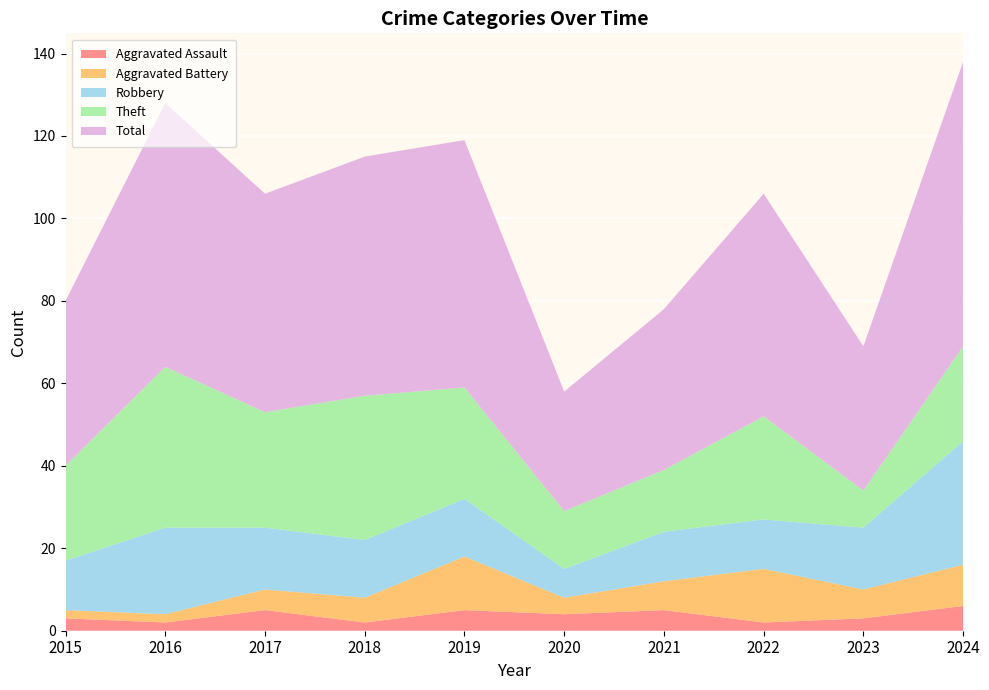

Reading left to right, list all the values displayed in this chart.

Aggravated Assault: 3	2	5	2	5	4	5	2	3	6
Aggravated Battery: 2	2	5	6	13	4	7	13	7	10
Robbery: 12	21	15	14	14	7	12	12	15	30
Theft: 23	39	28	35	27	14	15	25	9	23
Total: 40	64	53	58	60	29	39	54	35	69